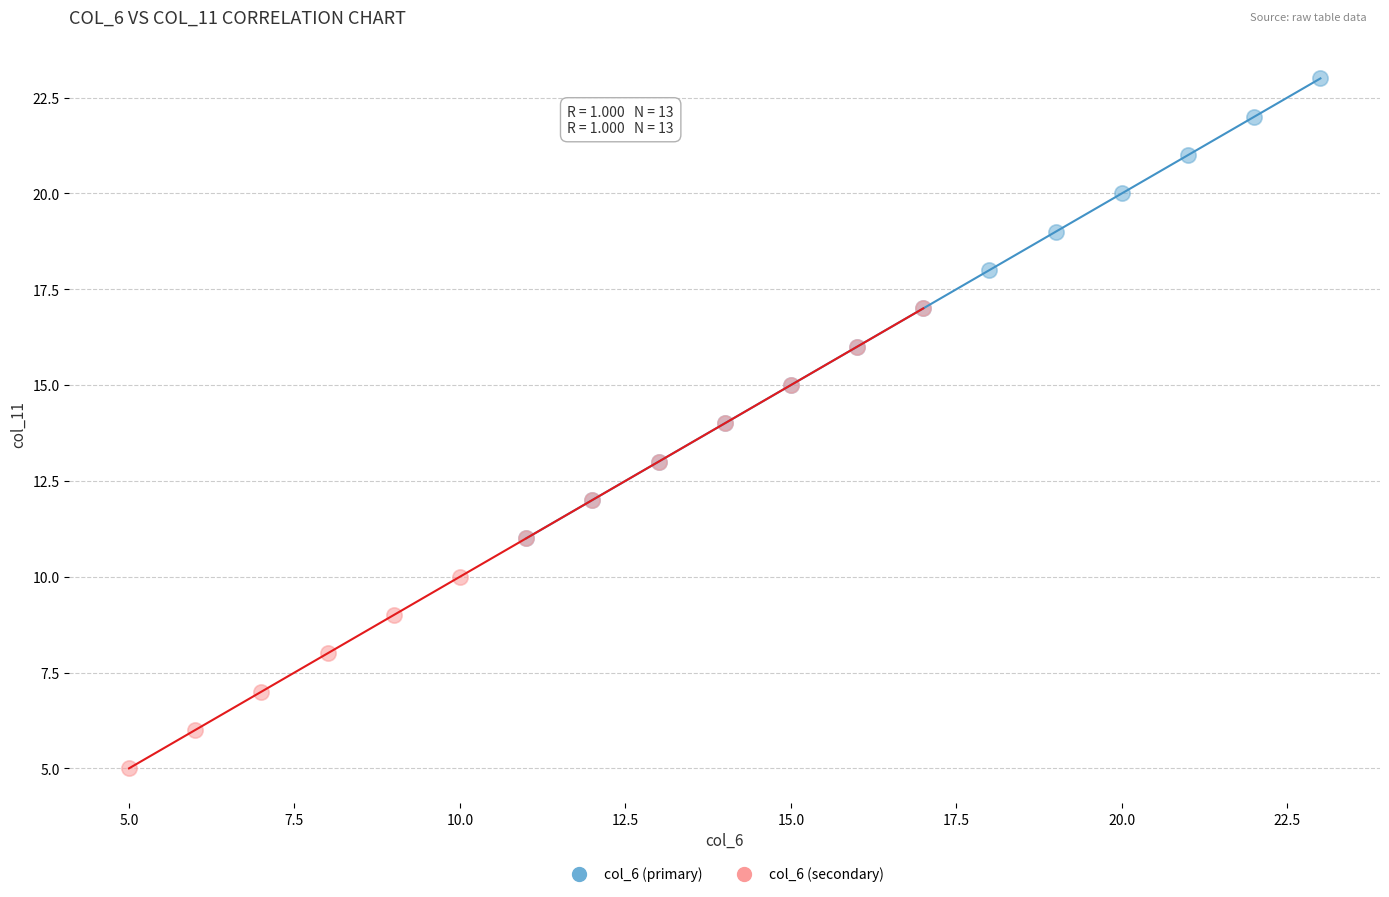

Which series contains the highest Y value?

col_6 (primary)